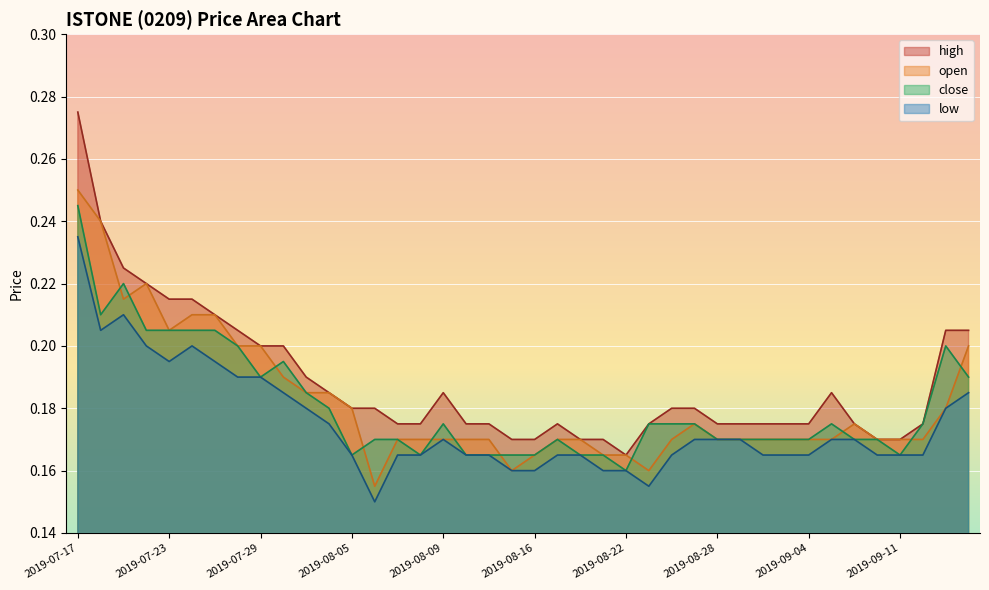

True or false: open and high cross at least once.

False